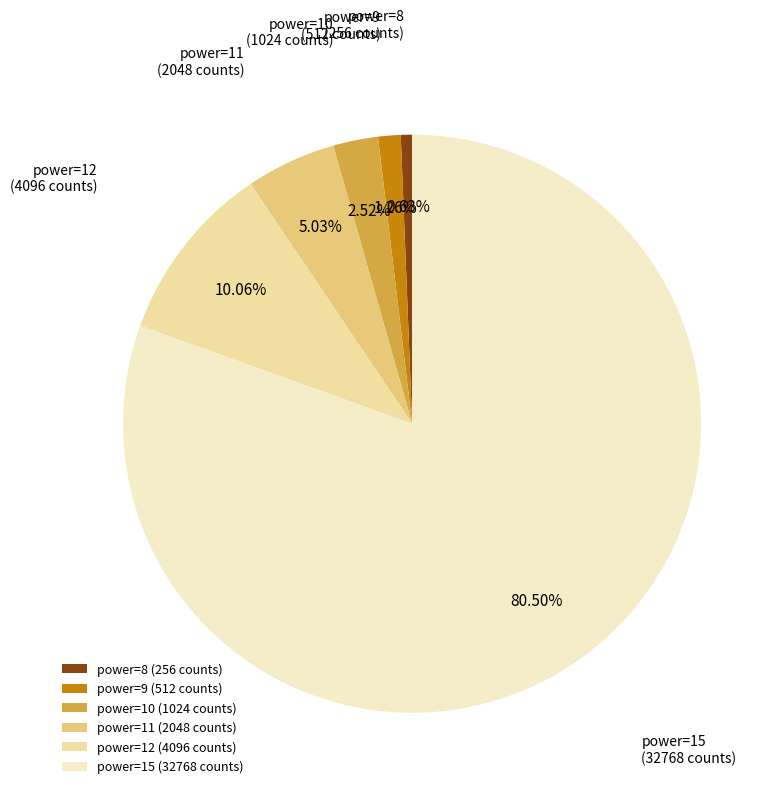

Which category has the biggest portion of the pie?

power=15 (32768 counts)